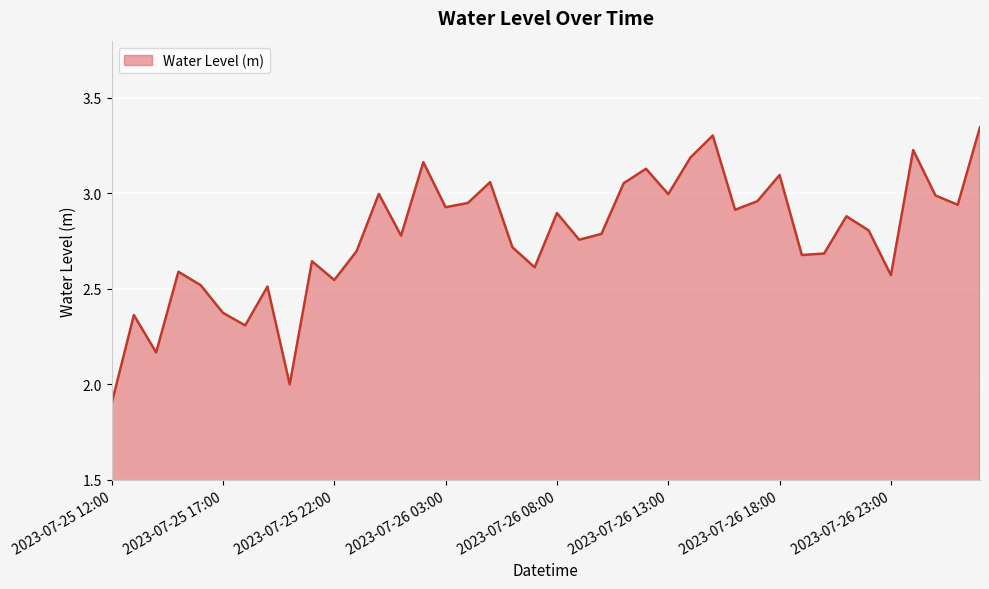

What is the difference between the maximum and minimum values?

1.4